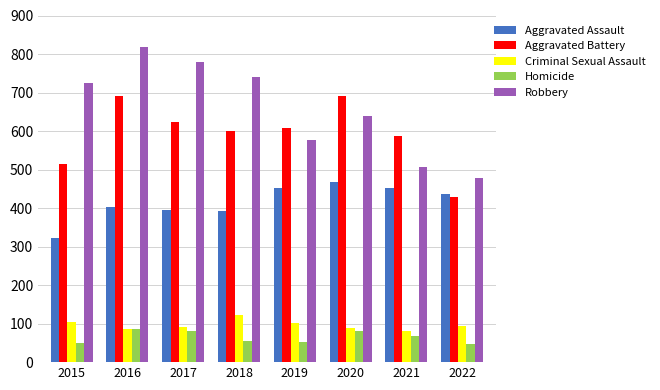

What is the difference between the maximum and minimum values in the Aggravated Battery series?

263